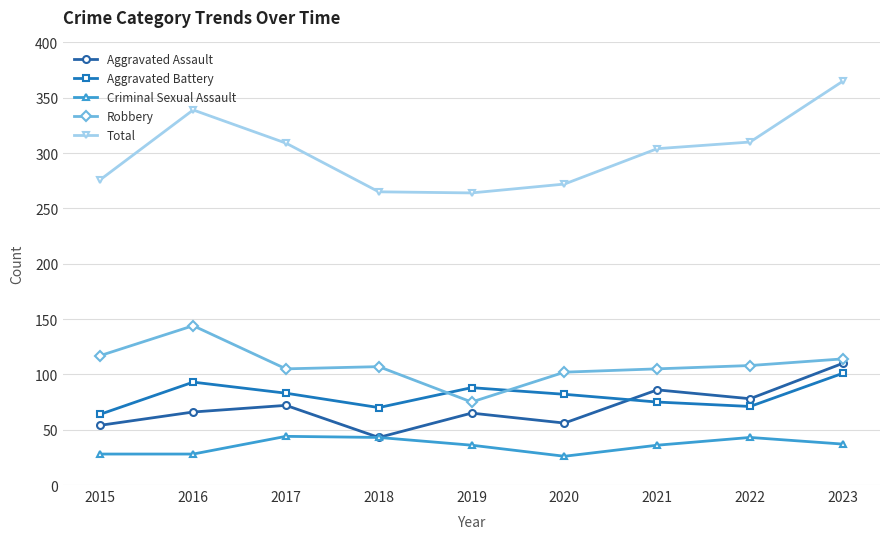

Rank the series by their maximum value, from lowest to highest.

Criminal Sexual Assault, Aggravated Battery, Aggravated Assault, Robbery, Total